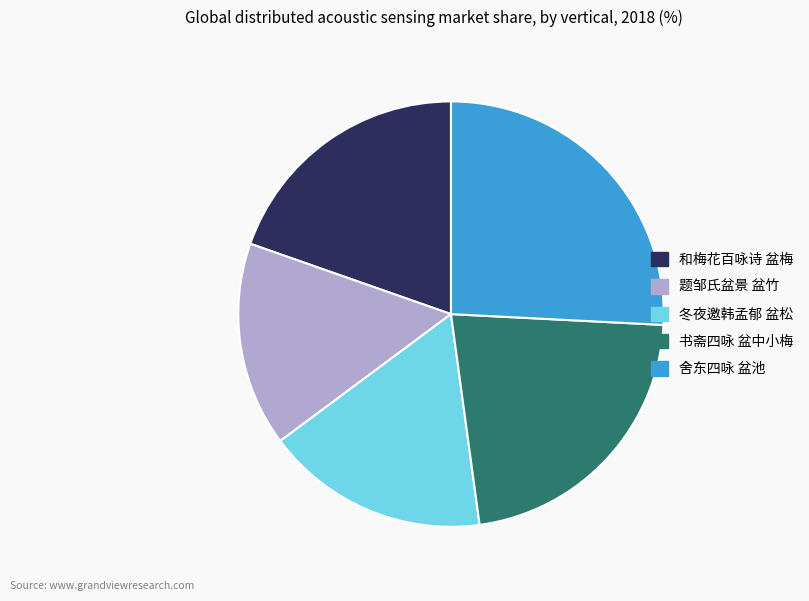

Is there a majority slice in this chart?

No